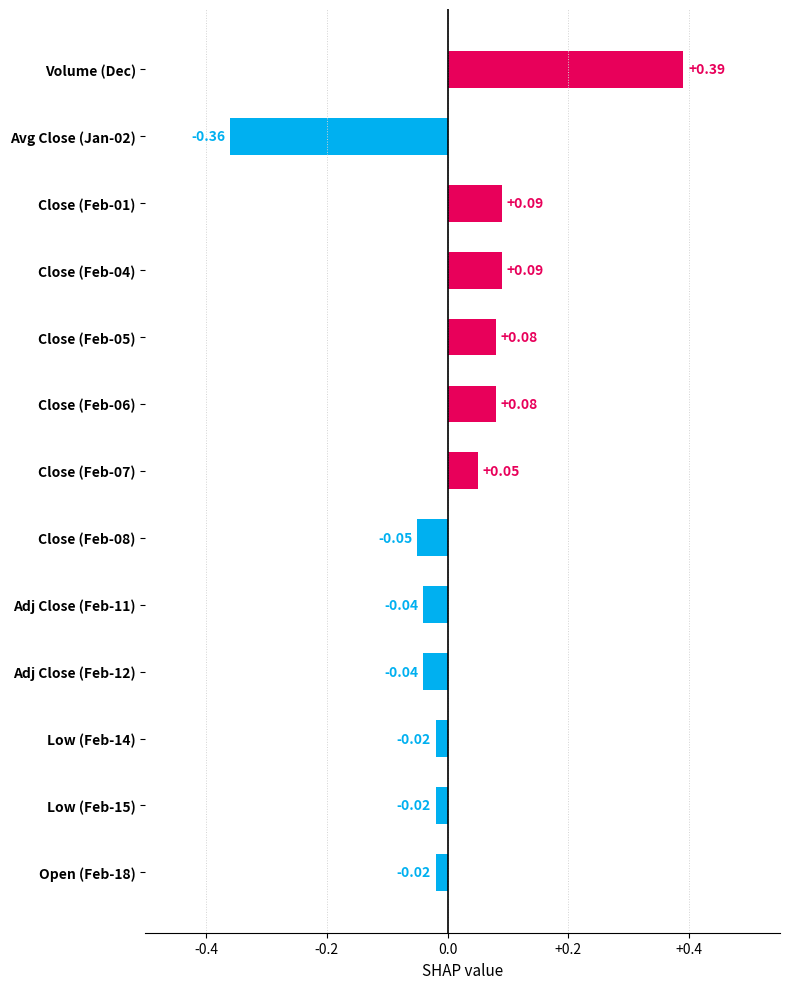

What is the label of the 1st bar from the top?

Volume (Dec)